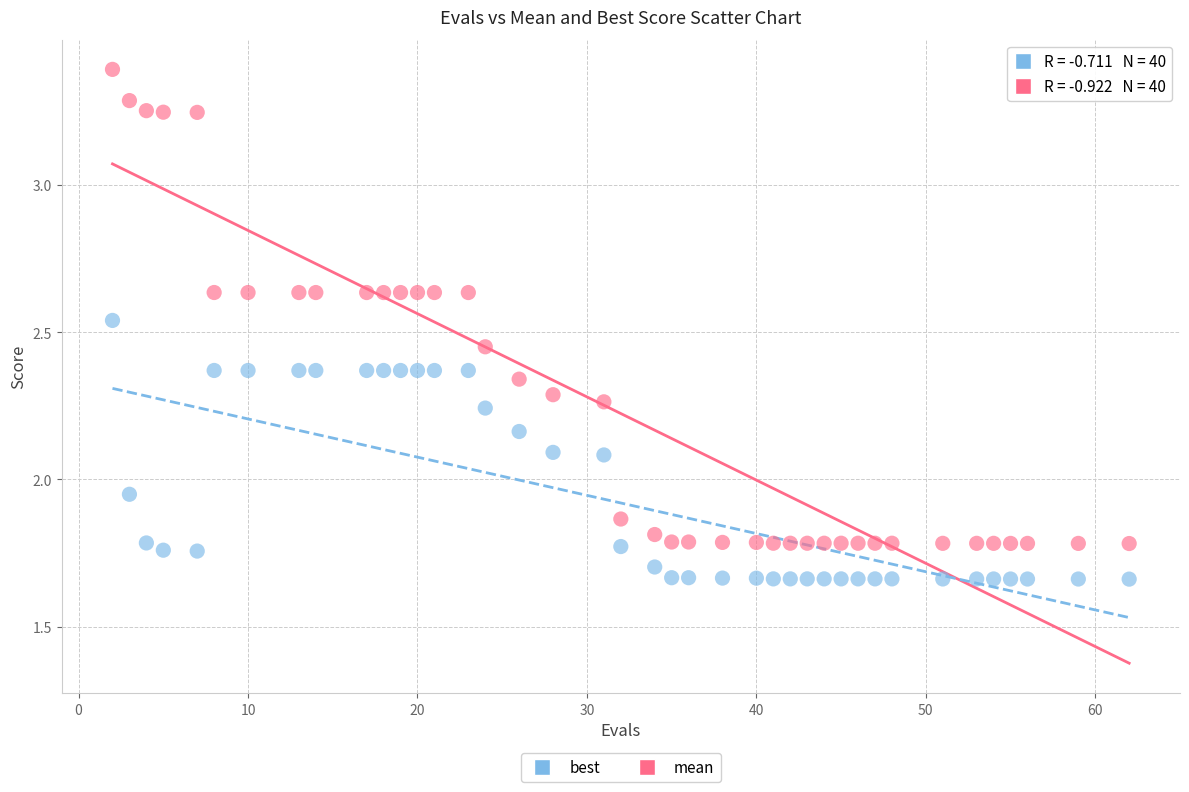

Across all data points, what is the range of X values (max minus min)?

60.0